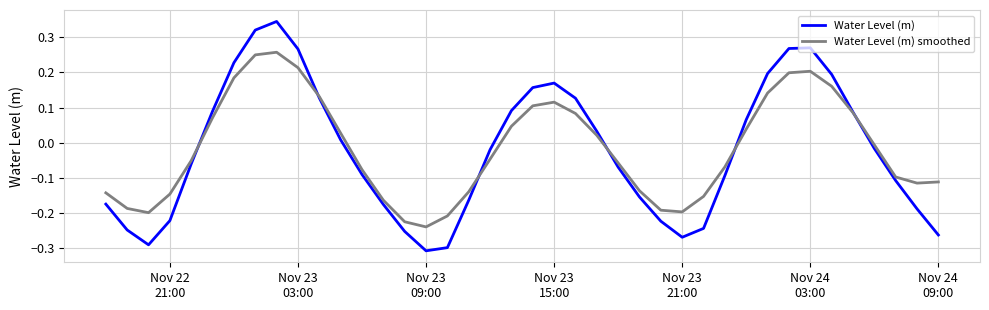

How many lines are shown in the chart?

2